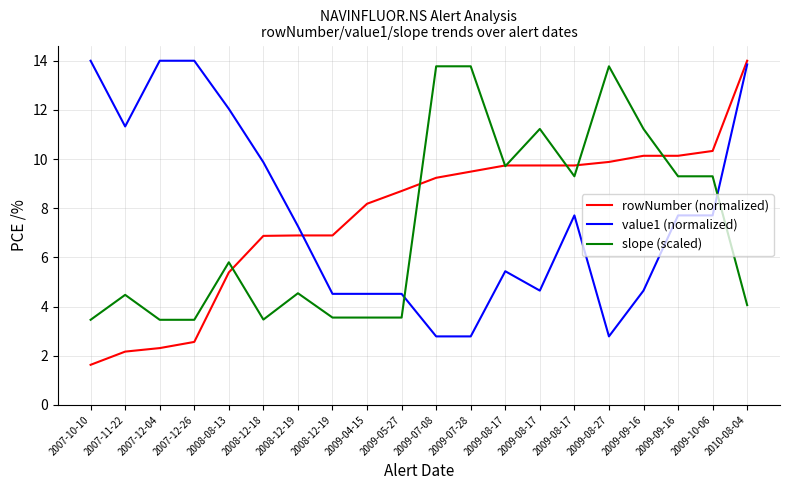

The slope (scaled) series shows 3.5 at 2007-10-10. True or false?

True